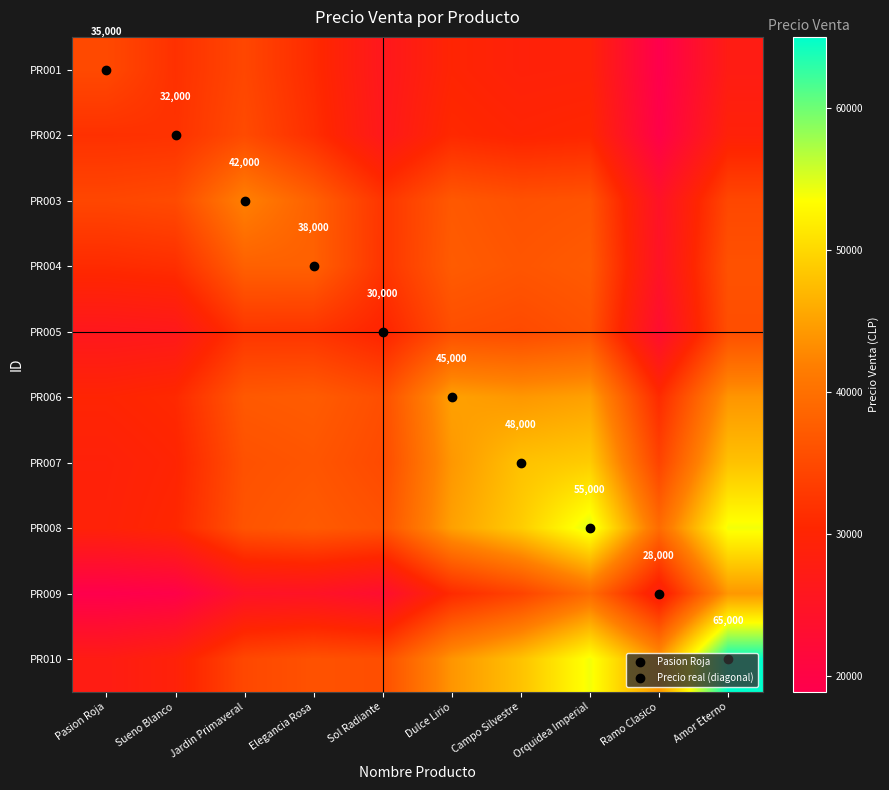

Which category has the lowest value across all series?

Ramo Clasico